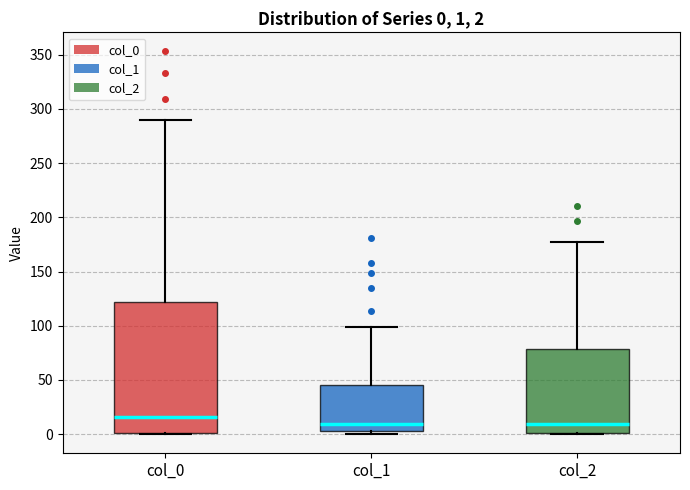

Comparing the boxes themselves (not the whiskers), which one is the tallest?

col_0